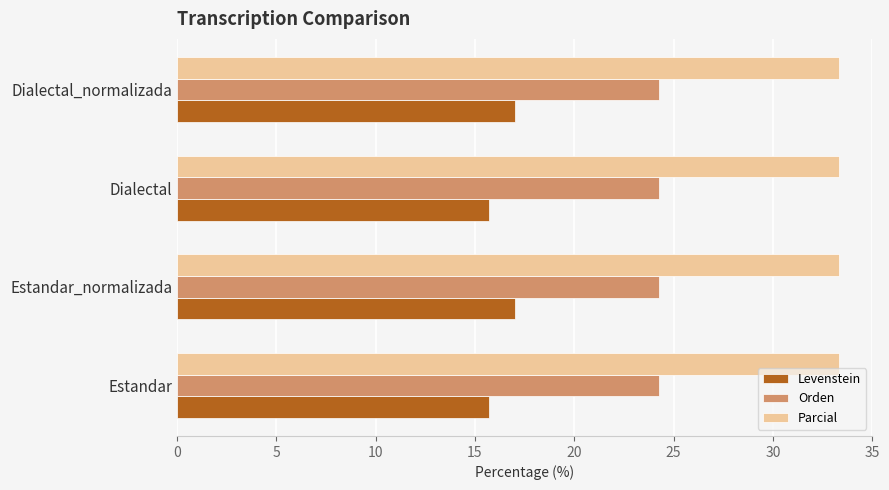

True or false: Orden has a value of 14.2 at Dialectal_normalizada.

False